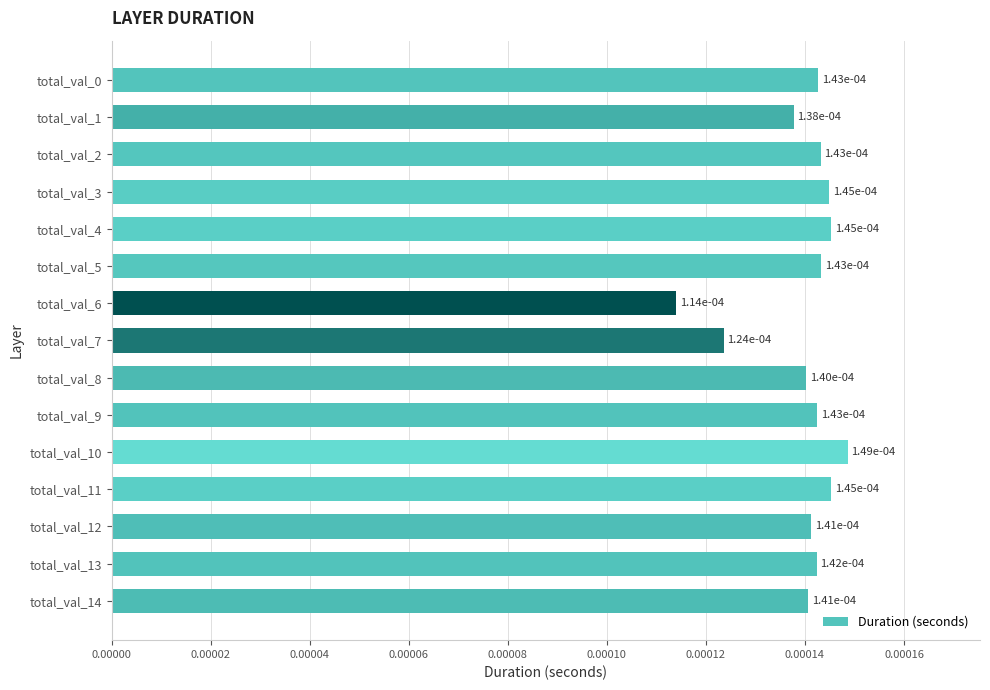

Count the values in the range 0 to 1.

15